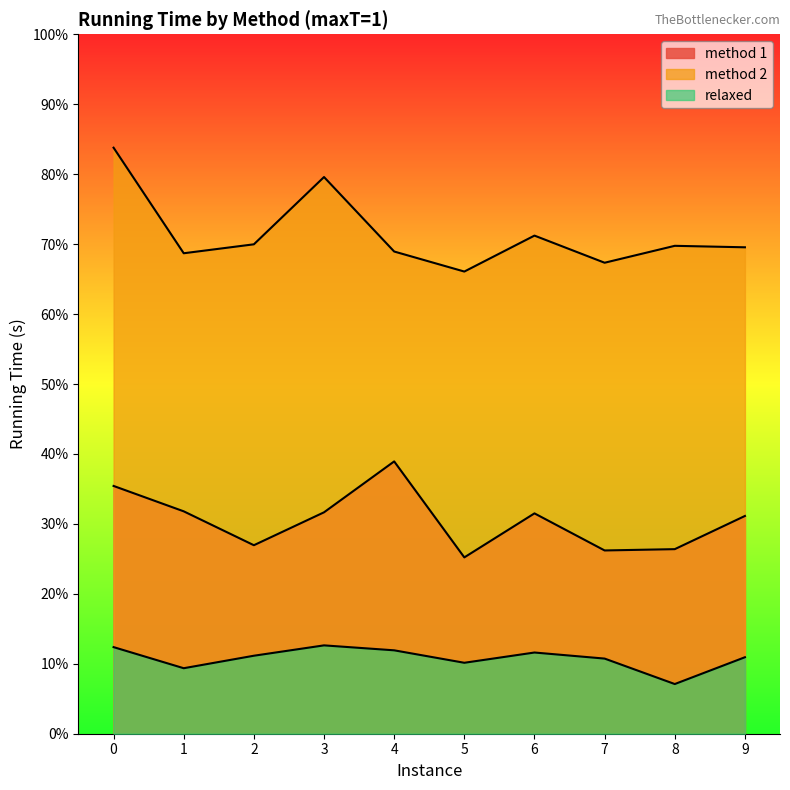

Between 3 and 6, which is larger?

3